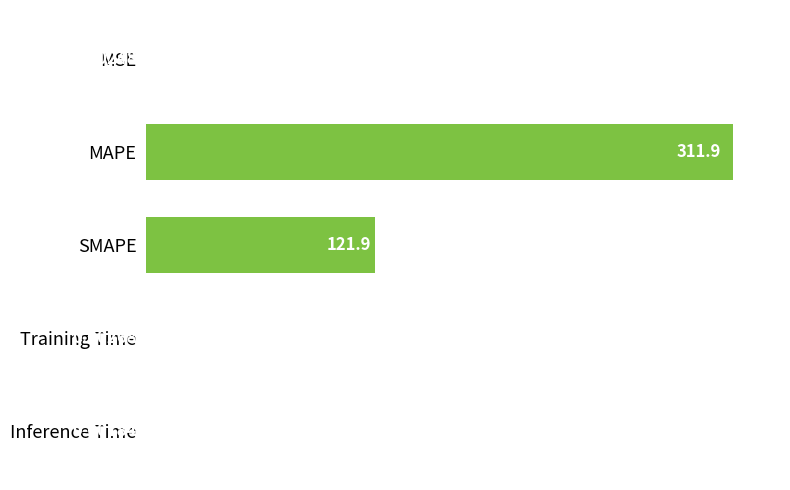

What is the sum of all values?

433.8